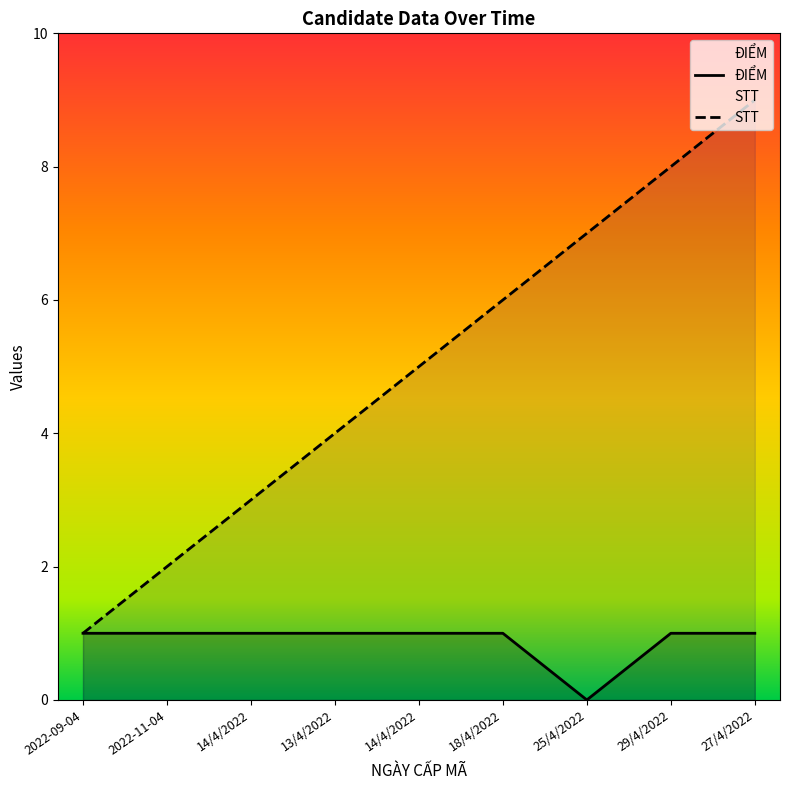

The value of STT at 14/4/2022 is 5. True or false?

True